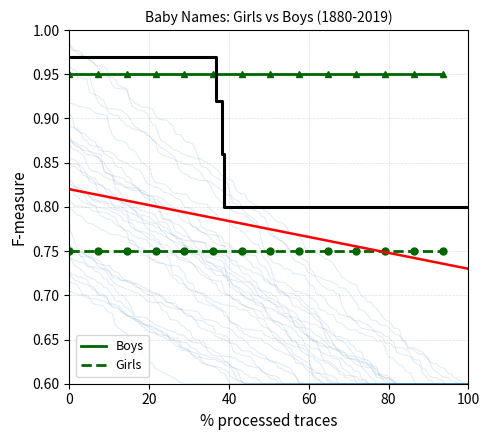

True or false: Girls and Boys intersect in this chart.

False